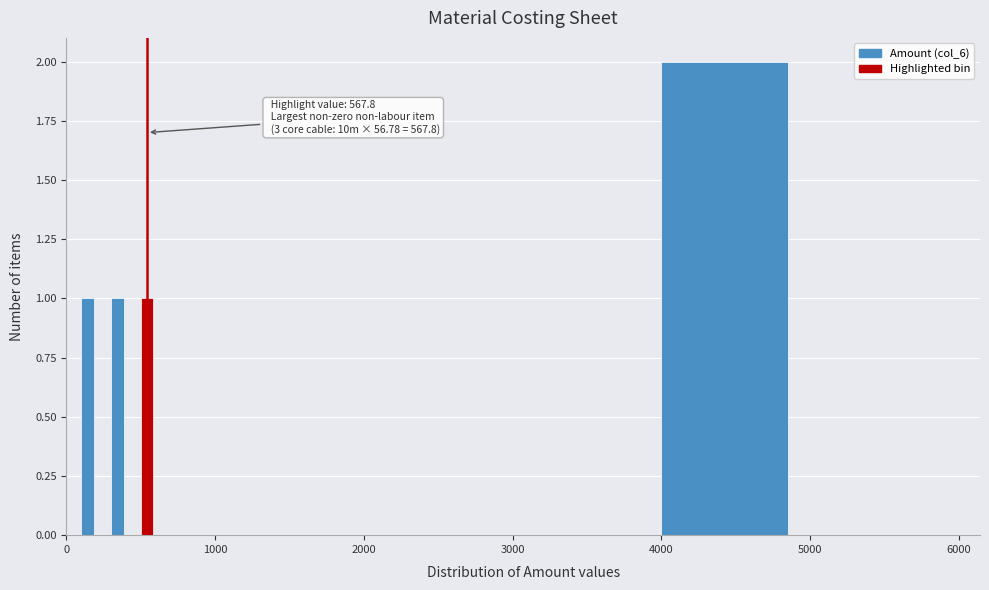

Around what value on the x-axis is the tallest bar? Give the approximate position of its centre, as read against the axis.

4400